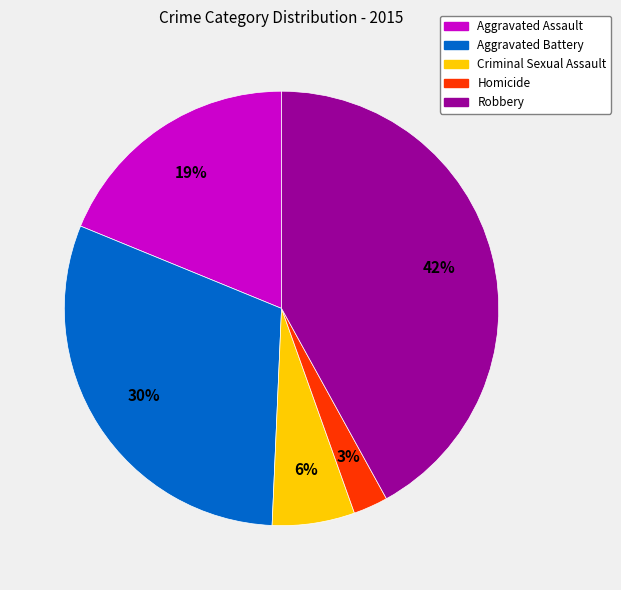

To the nearest percent, what percentage of the pie is Robbery?

42%